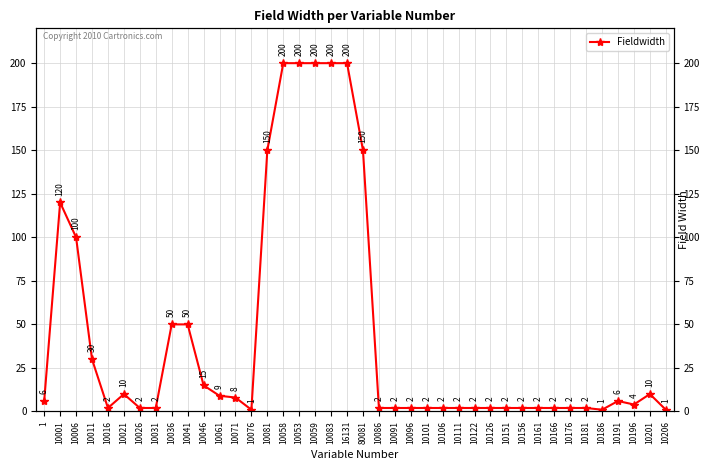

Reading left to right, list all the values displayed in this chart.

6	120	100	30	2	10	2	2	50	50	15	9	8	1	150	200	200	200	200	200	150	2	2	2	2	2	2	2	2	2	2	2	2	2	2	1	6	4	10	1